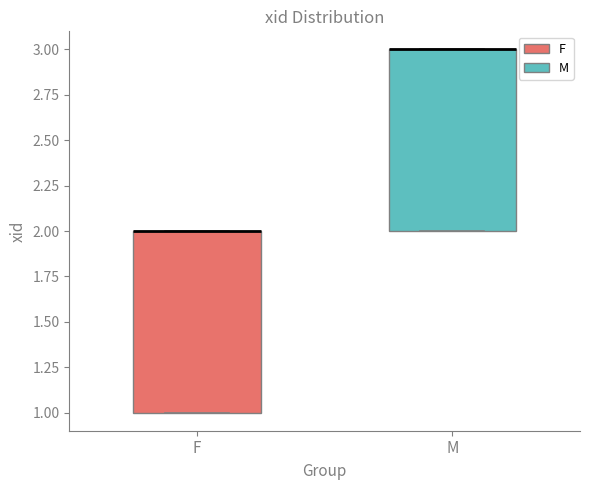

Reading left to right, transcribe this box plot: for each box, give where its median line is, the range the box spans, and where its two whiskers end, as read against the y-axis. The values are not printed on the chart, so give them approximately, as read against the axis.

F: median 2 (drawn on the box's upper edge), box 1 to 2, whiskers 1 to 2
M: median 3 (drawn on the box's upper edge), box 2 to 3, whiskers 2 to 3